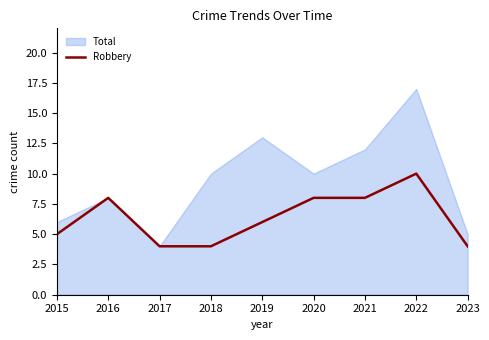

The Robbery series shows 8 at 2021. True or false?

True